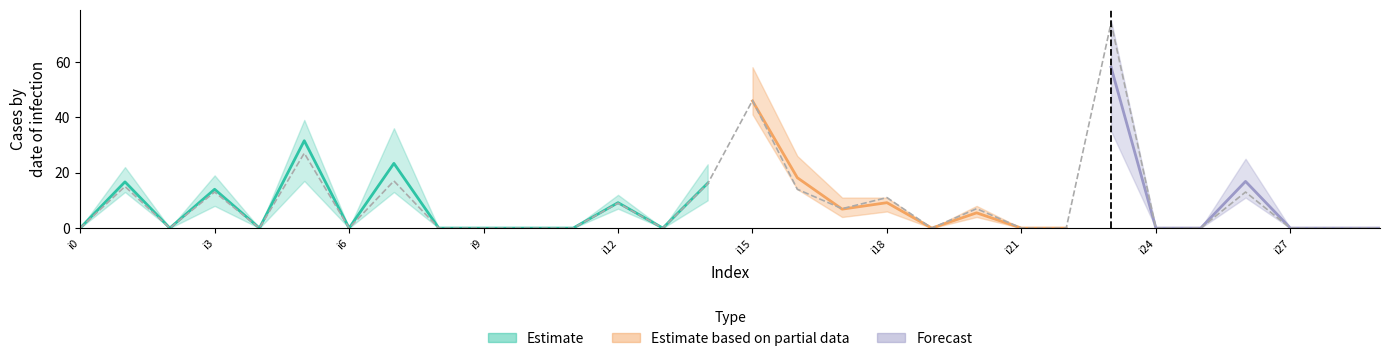

True or false: pi19 has more than 0 points higher than both neighbors.

True